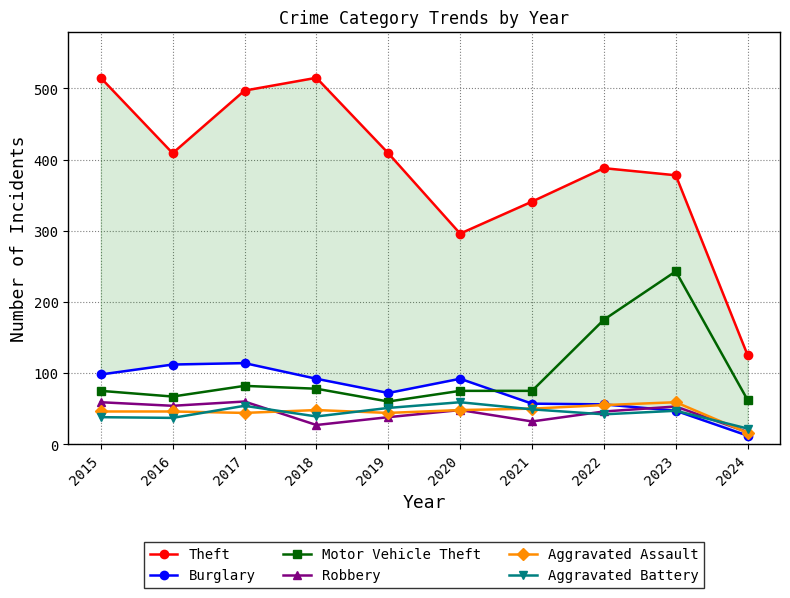

What is the value of the Motor Vehicle Theft point at the 1st from the left?

75